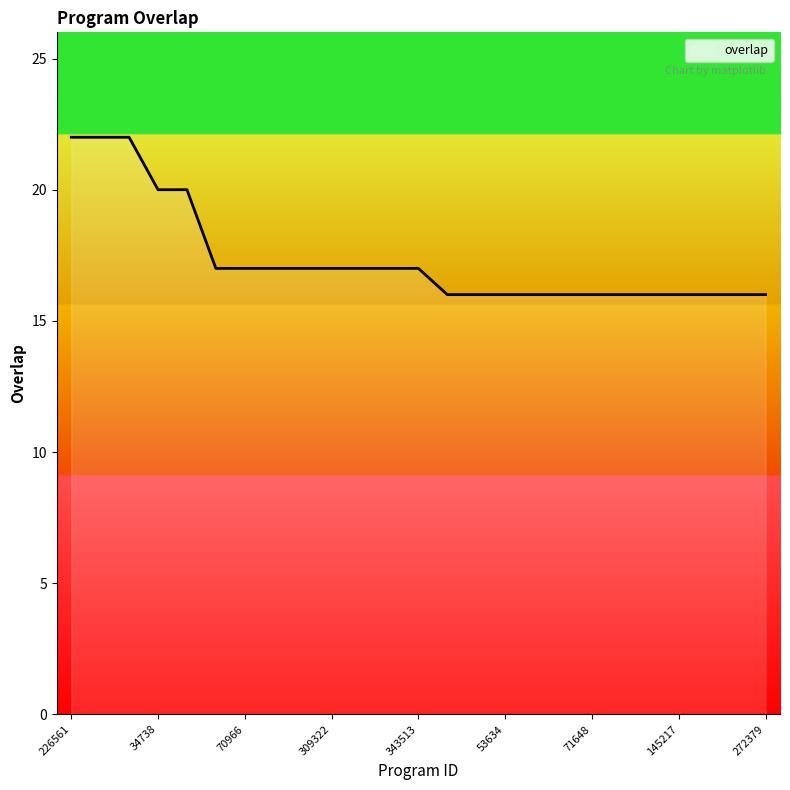

Read the value at 272379.

16